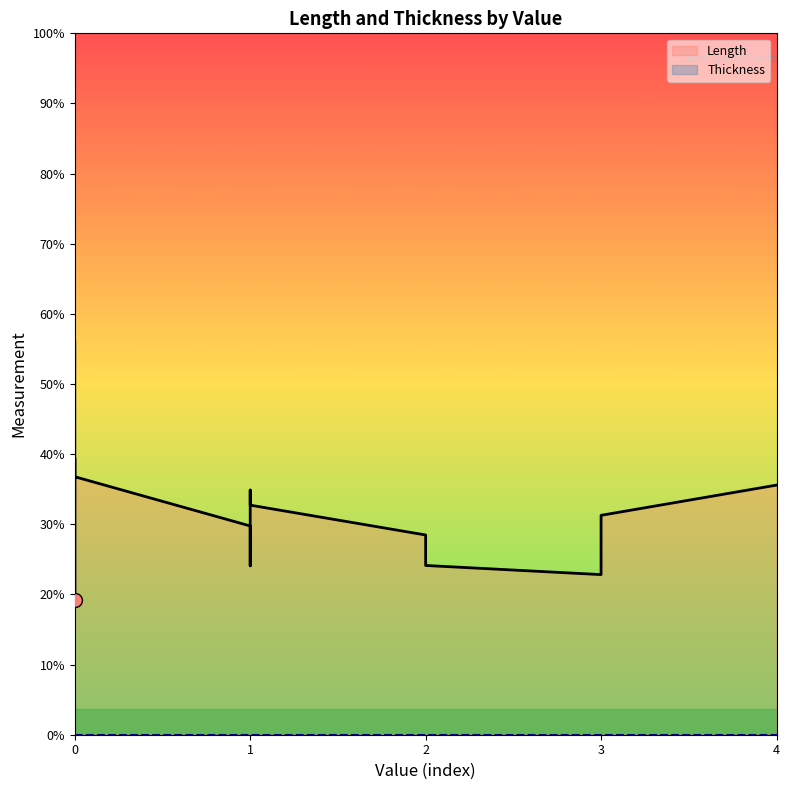

Rank the series by their average value, from highest to lowest.

Length, Thickness